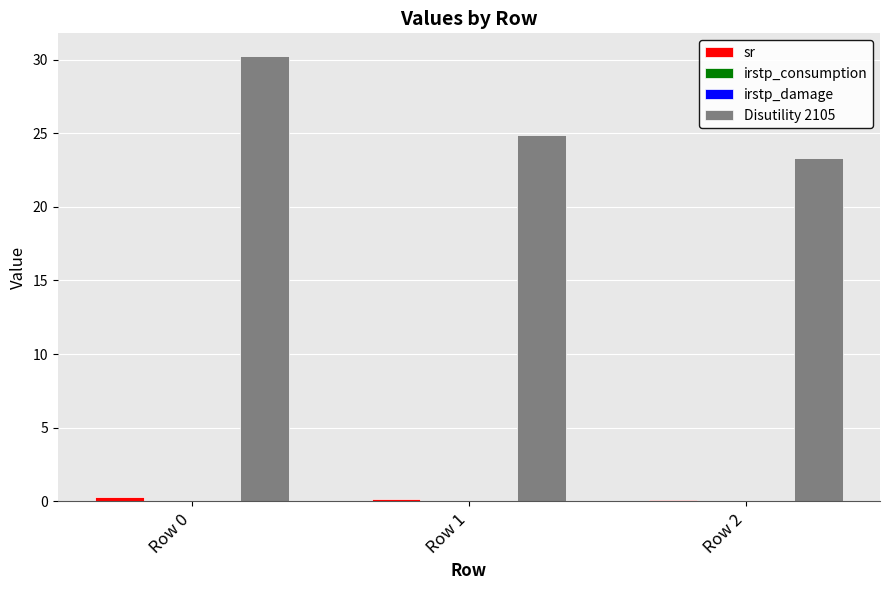

What is the maximum value shown in the chart?

30.3